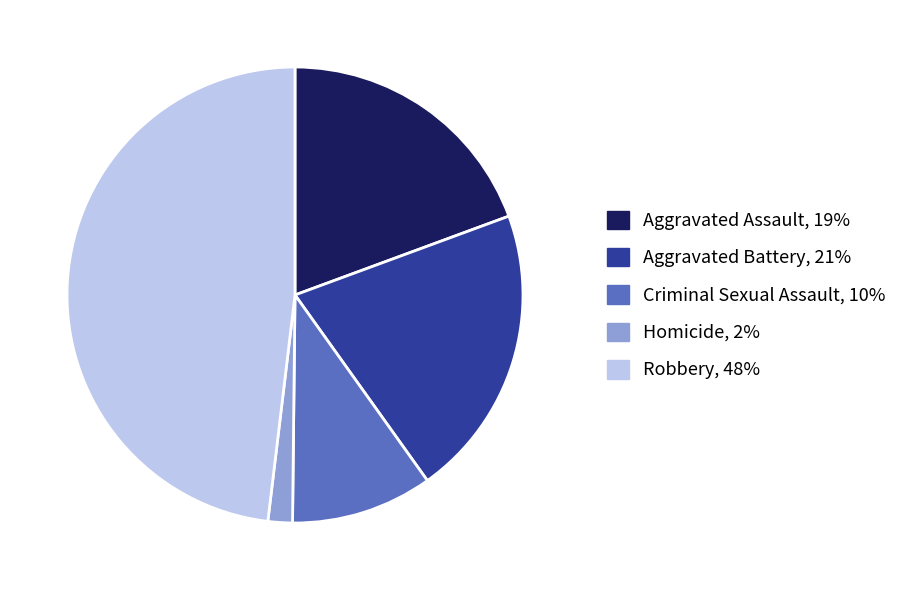

Does any single category account for the majority?

No